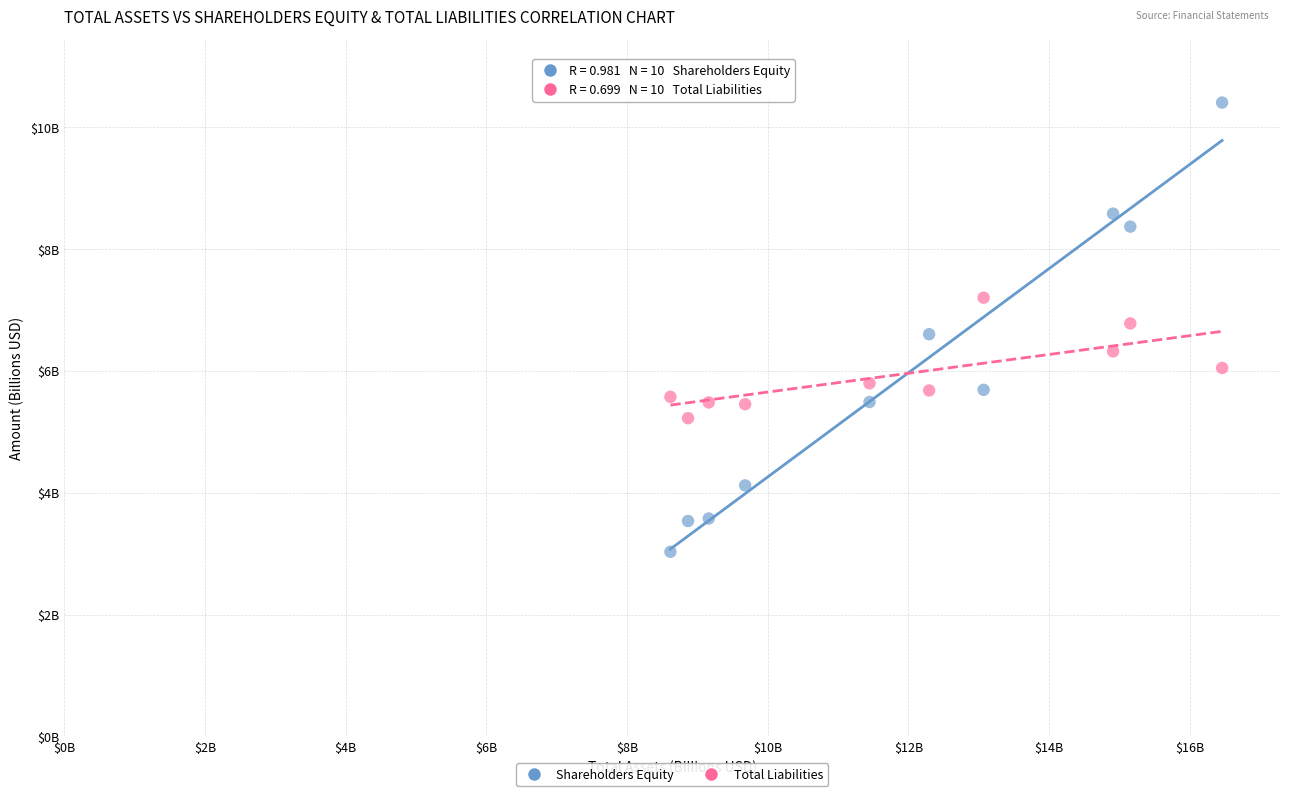

What are all the series names shown in the legend?

Shareholders Equity, Total Liabilities